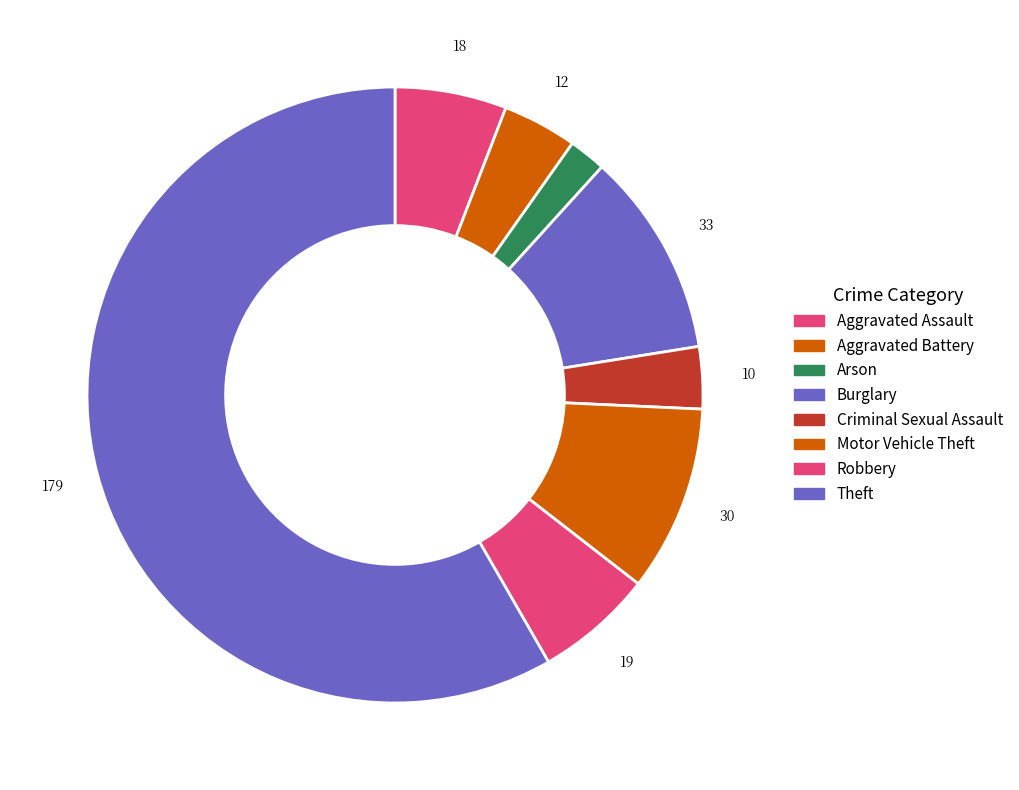

Which category has the biggest portion of the pie?

Theft